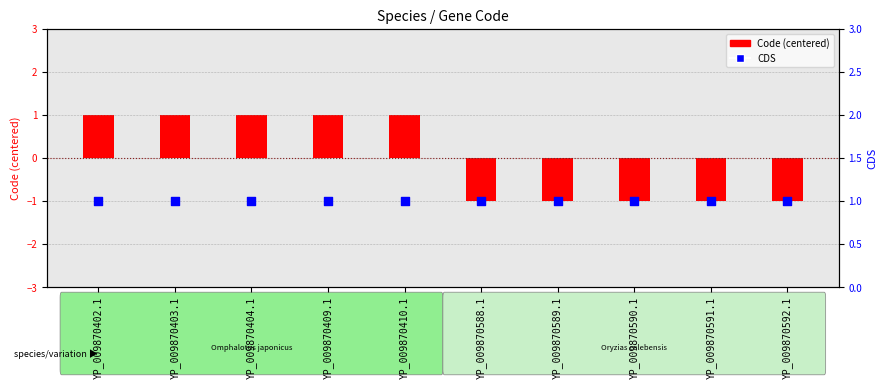

Which series has the widest spread of Y values?

Code (centered)